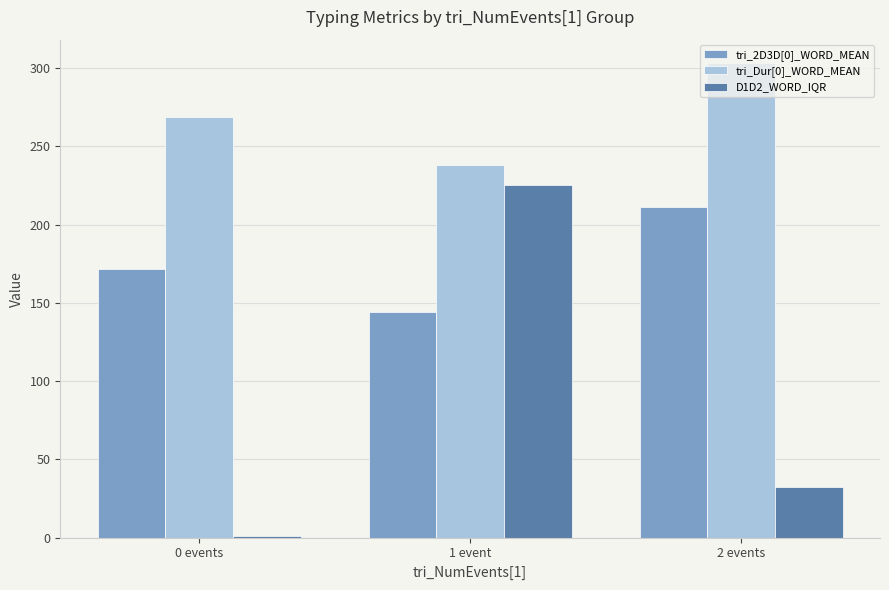

What is the total value across all series at 1 event?

607.4